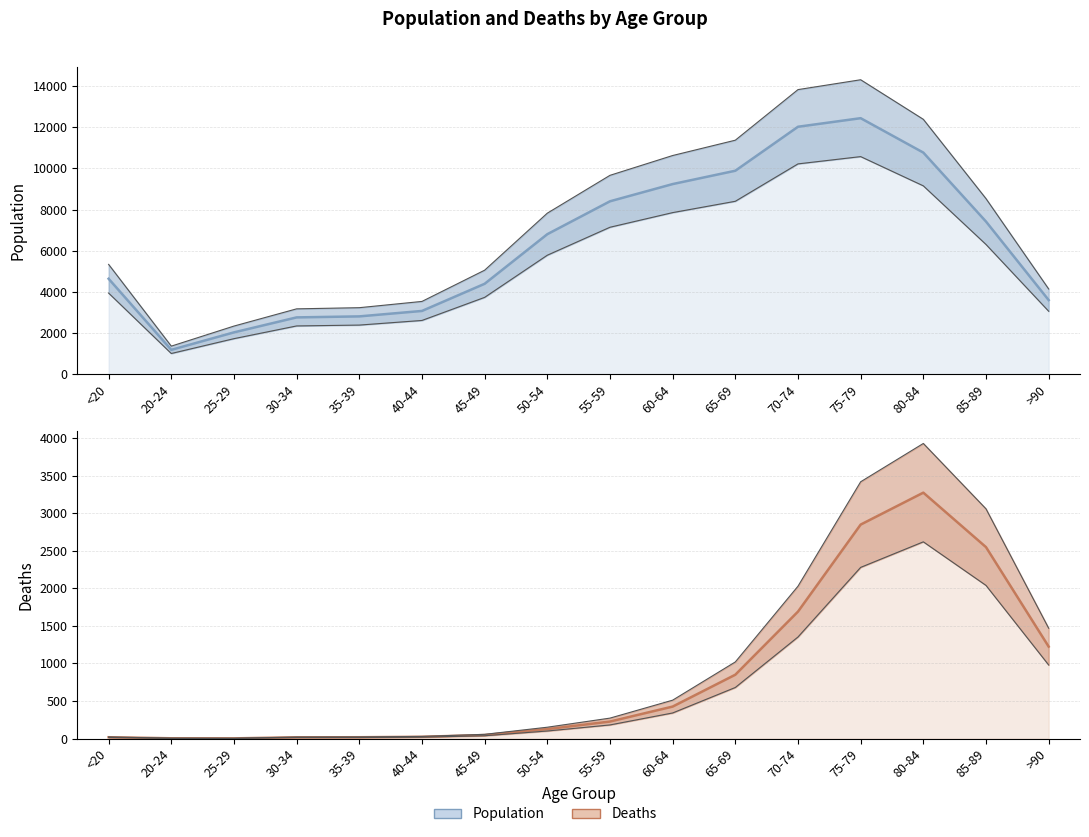

Which series has the widest spread of values?

Population